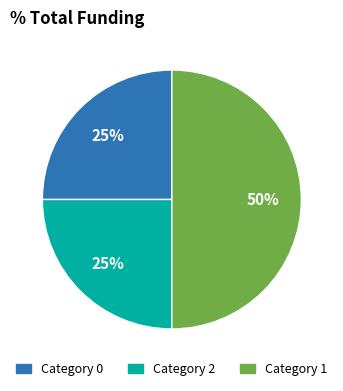

To the nearest percent, what is the difference between the largest and smallest slice percentages?

25%